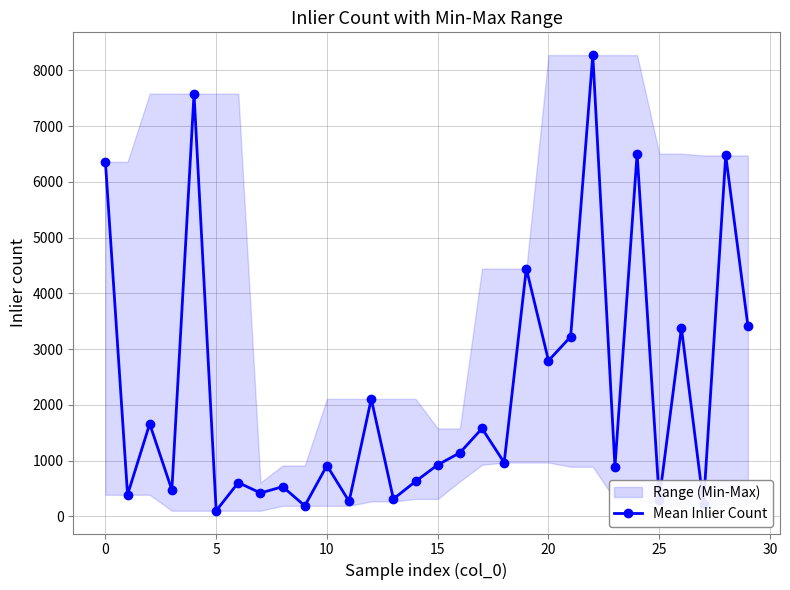

Is this an area chart (filled region under the line)?

No